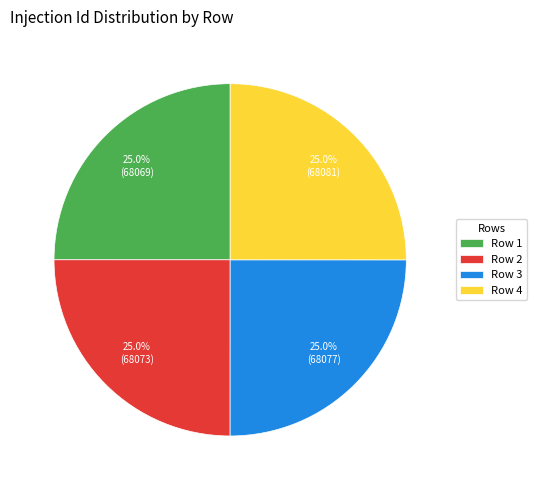

Combined, what portion of the pie is Row 2 and Row 1?

50.0%